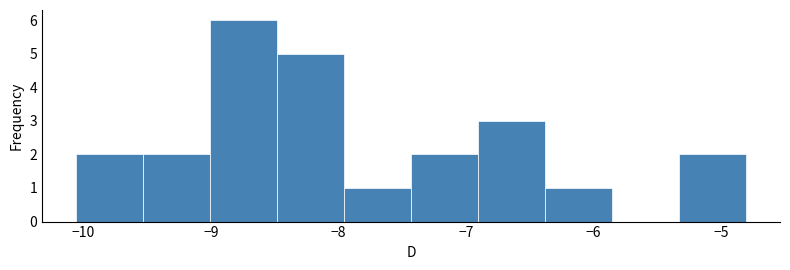

Which range on the x-axis has the tallest bar?

-9.0 to -8.5